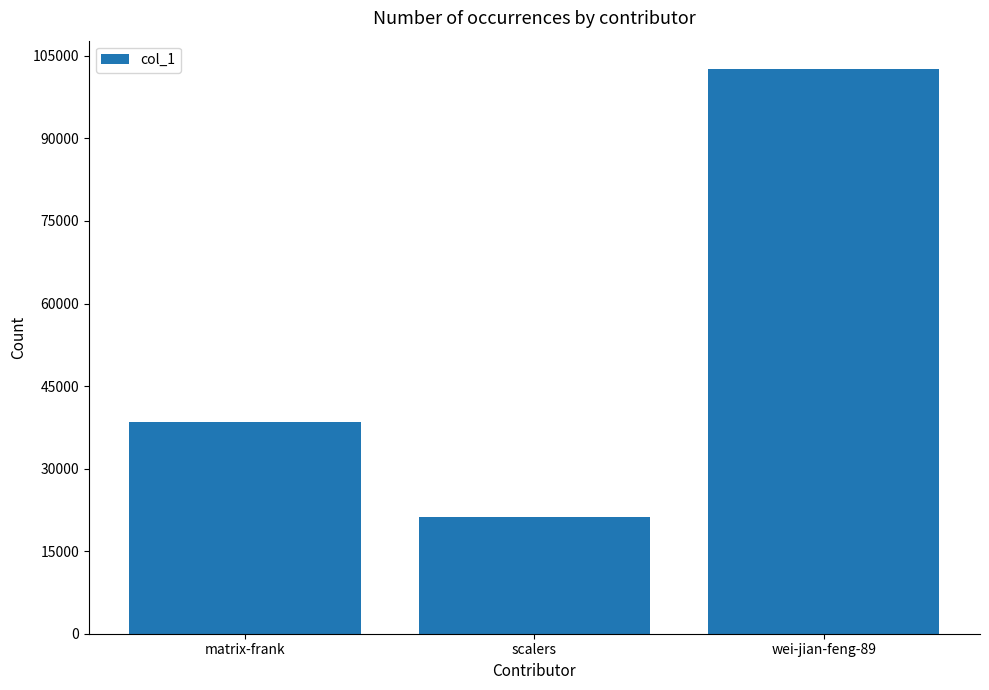

Which has a higher value, scalers or matrix-frank?

matrix-frank